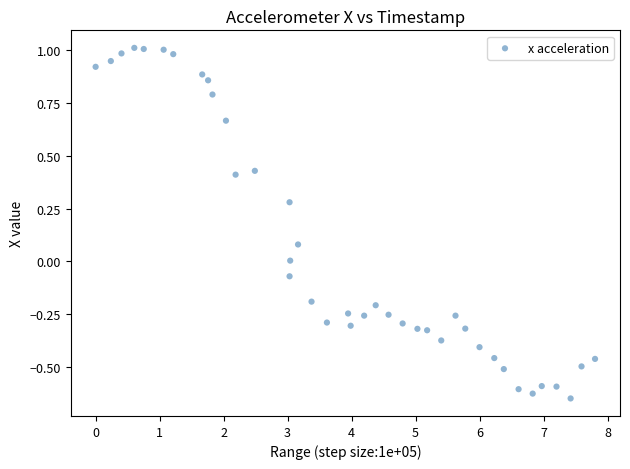

What is the range of Y values (max minus min)?

1.7